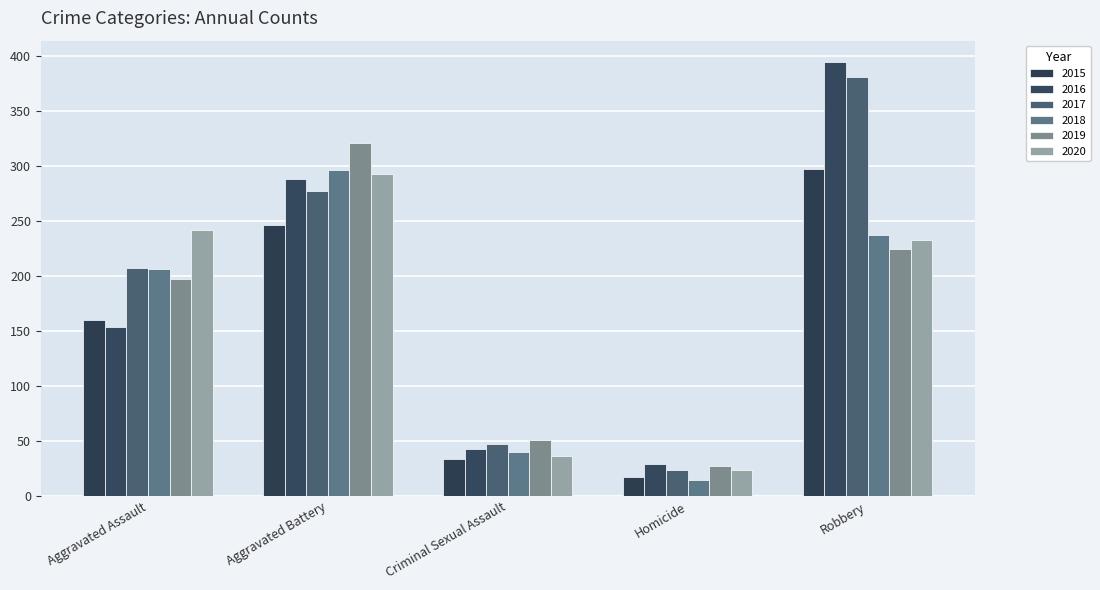

Does the chart contain any negative values?

No